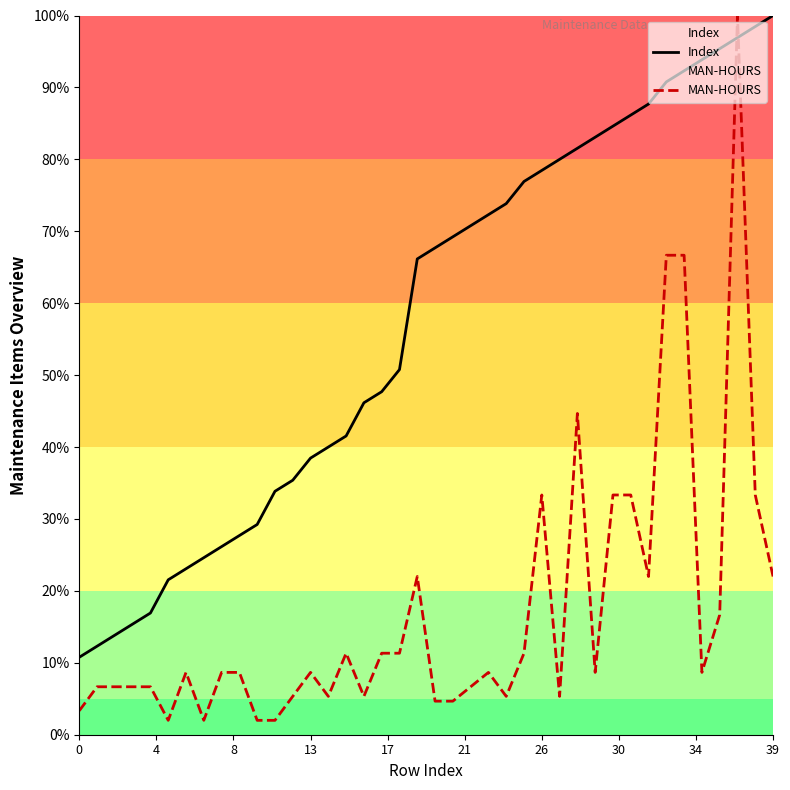

True or false: Index and MAN-HOURS intersect in this chart.

True